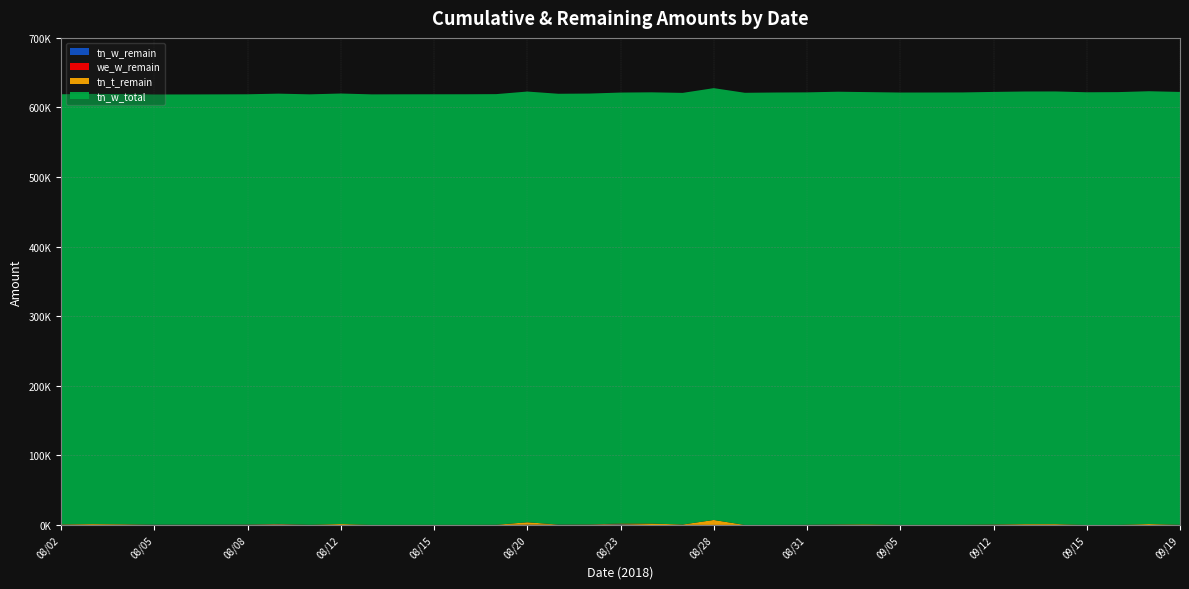

Reading left to right, list all the values displayed in this chart.

tn_w_remain: 08/02=380.6	08/03=380.7	08/04=380.7	08/05=400.1	08/06=400.3	08/07=461.2	08/08=461.3	08/09=841.2	08/10=103.2	08/12=126.5	08/13=126.5	08/14=126.5	08/15=126.8	08/16=126.9	08/17=224.2	08/20=481.9	08/21=482.0	08/22=484.2	08/23=1043.0	08/24=118.5	08/27=229.4	08/28=230.7	08/29=235.0	08/30=238.5	08/31=245.2	09/03=504.6	09/04=0.0	09/05=19.5	09/06=19.7	09/07=80.5	09/12=316.3	09/13=338.7	09/14=338.7	09/15=0.0	09/17=97.5	09/18=192.7	09/19=192.7
we_w_remain: 08/02=0.0	08/03=0.0	08/04=0.0	08/05=29.4	08/06=29.4	08/07=29.4	08/08=29.4	08/09=29.4	08/10=163.1	08/12=13.0	08/13=13.0	08/14=13.0	08/15=13.0	08/16=13.0	08/17=13.0	08/20=13.0	08/21=13.0	08/22=13.0	08/23=15.6	08/24=15.6	08/27=90.6	08/28=0.0	08/29=0.0	08/30=0.0	08/31=19.4	09/03=19.4	09/04=19.4	09/05=19.4	09/06=19.4	09/07=19.4	09/12=166.1	09/13=0.0	09/14=0.0	09/15=0.0	09/17=0.0	09/18=0.0	09/19=0.0
tn_t_remain: 08/02=608.3	08/03=1131.6	08/04=844.5	08/05=214.9	08/06=243.8	08/07=256.4	08/08=370.7	08/09=815.5	08/10=164.0	08/12=1352.5	08/13=131.2	08/14=194.3	08/15=208.1	08/16=209.0	08/17=242.5	08/20=3554.2	08/21=332.1	08/22=468.9	08/23=1167.8	08/24=2062.2	08/27=533.1	08/28=7135.3	08/29=0.0	08/30=96.9	08/31=168.7	09/03=499.9	09/04=896.3	09/05=272.8	09/06=301.5	09/07=313.2	09/12=407.1	09/13=1045.1	09/14=1100.7	09/15=137.9	09/17=171.8	09/18=1319.4	09/19=251.2
tn_w_total: 08/02=617996.3	08/03=618030.4	08/04=618043.8	08/05=618047.0	08/06=618068.0	08/07=618108.8	08/08=618121.3	08/09=618207.5	08/10=618460.0	08/12=618583.9	08/13=618583.9	08/14=618613.8	08/15=618639.5	08/16=618656.6	08/17=618729.2	08/20=618861.9	08/21=618883.2	08/22=619040.5	08/23=619226.5	08/24=619594.1	08/27=620127.2	08/28=620436.7	08/29=620882.9	08/30=621186.8	08/31=621305.9	09/03=621628.6	09/04=621156.8	09/05=621171.8	09/06=621191.0	09/07=621231.0	09/12=621478.0	09/13=621581.1	09/14=621608.5	09/15=621740.9	09/17=621814.5	09/18=621858.2	09/19=621892.0